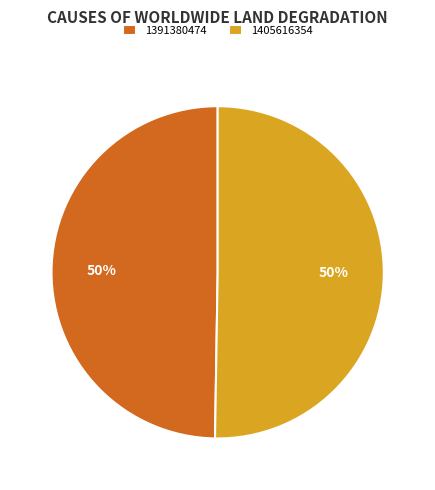

To the nearest percent, what percentage of the pie is 1391380474?

50%